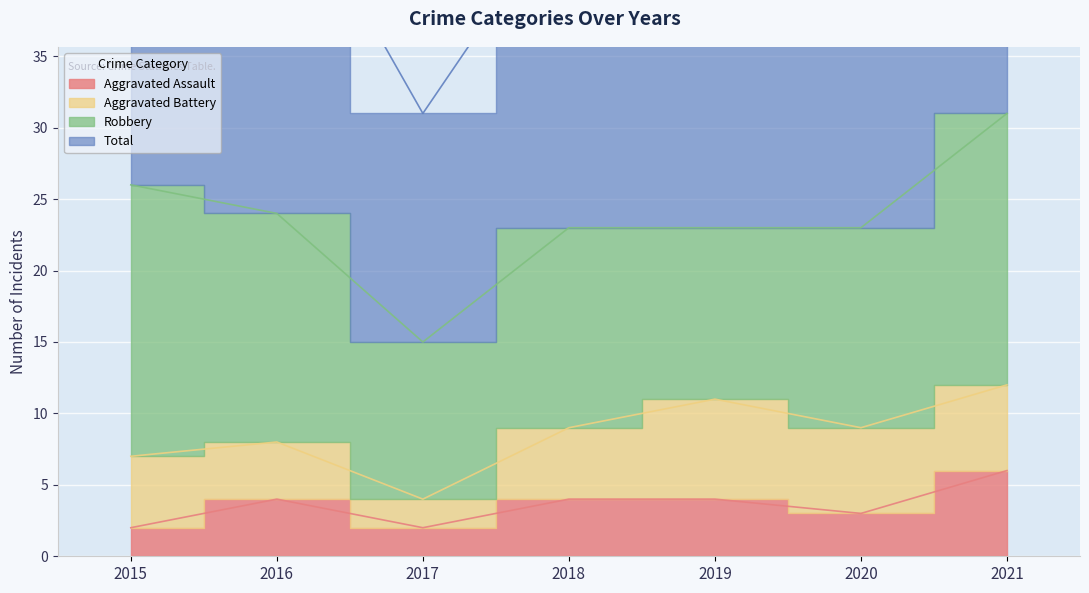

Where is Total nearest to the value 46?

2018